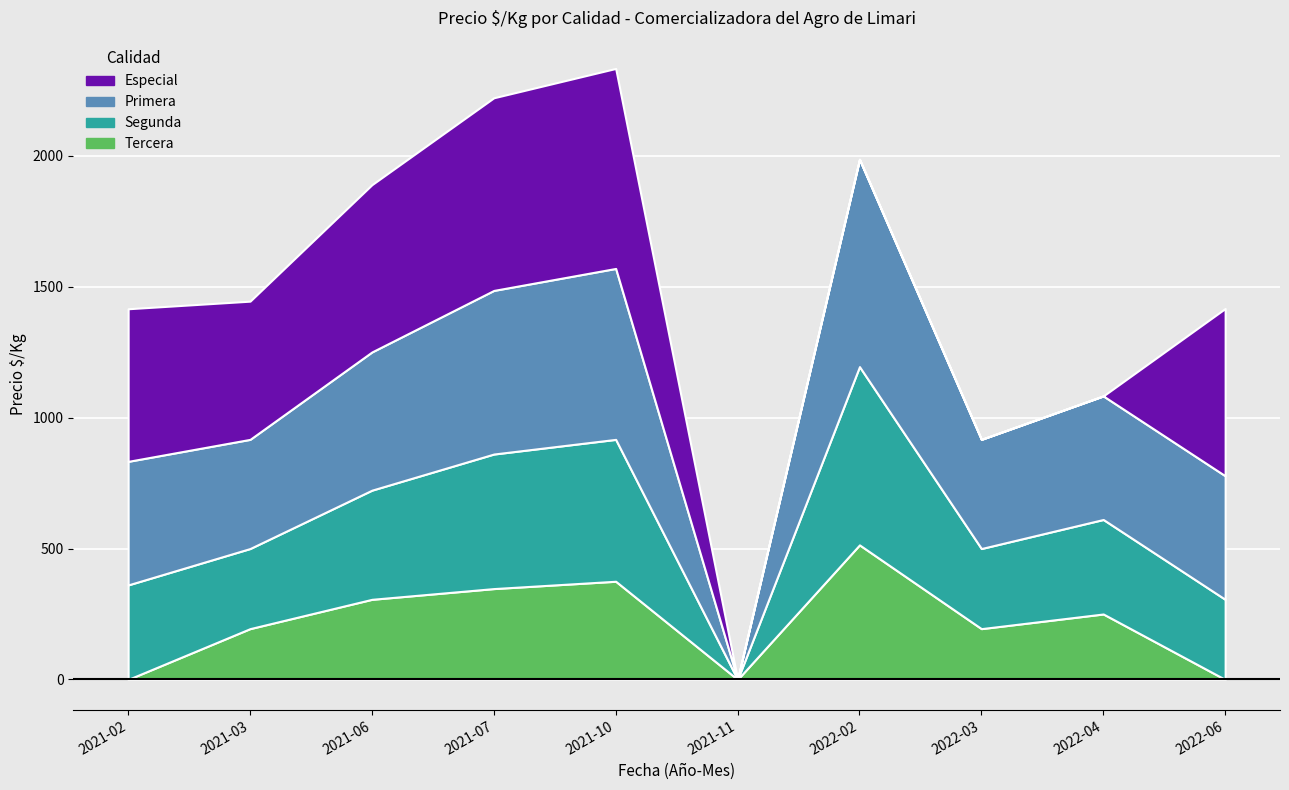

At how many categories does at least one series exceed 553?

6